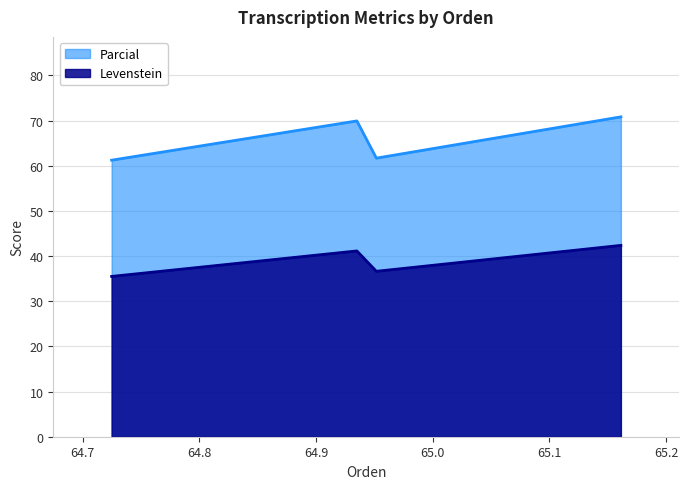

How many interior local valleys does the Parcial series have?

1